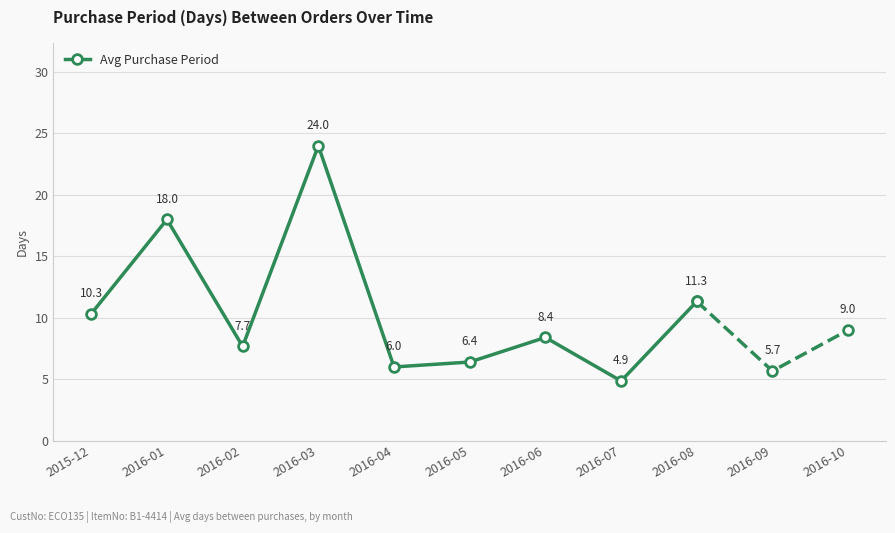

What is the sum of the values at 2016-07 and 2016-08?

16.2